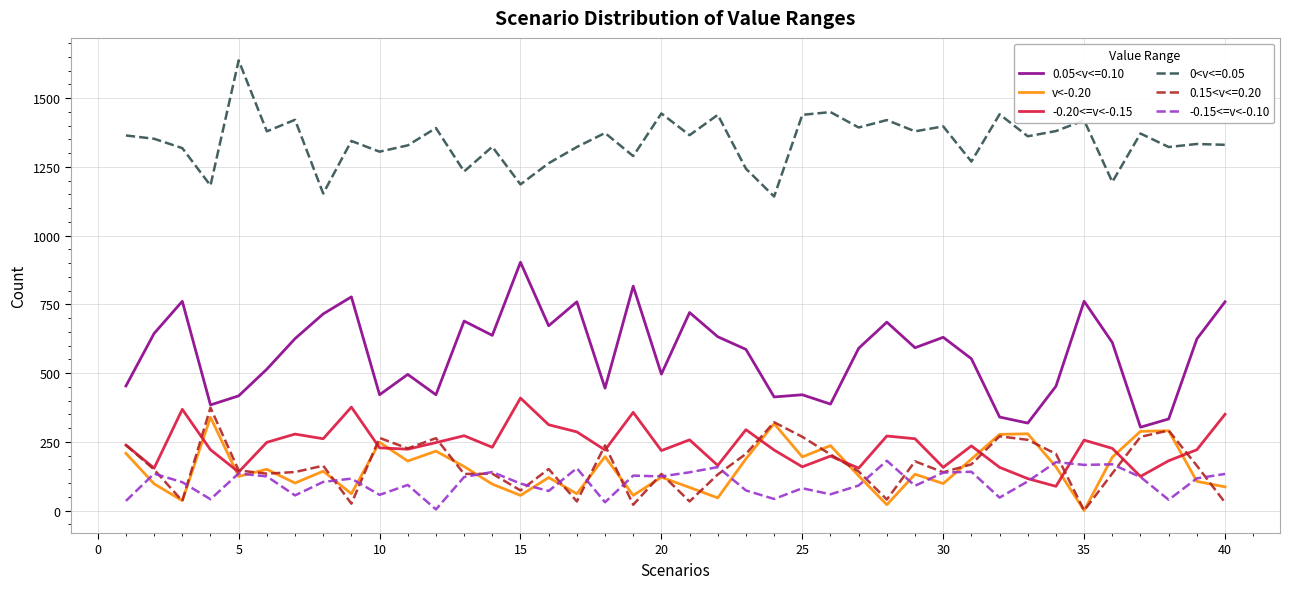

True or false: v<-0.20 and 0<v<=0.05 intersect in this chart.

False